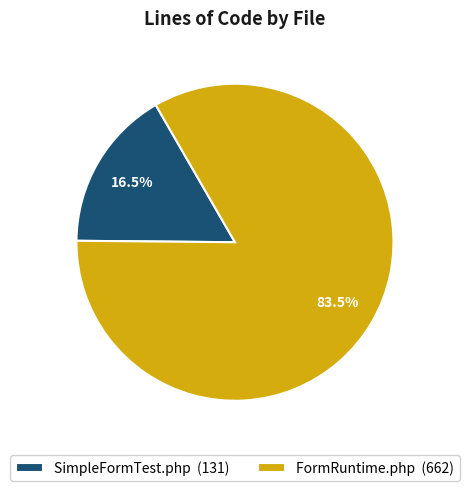

Which has a higher value, FormRuntime.php or SimpleFormTest.php?

FormRuntime.php